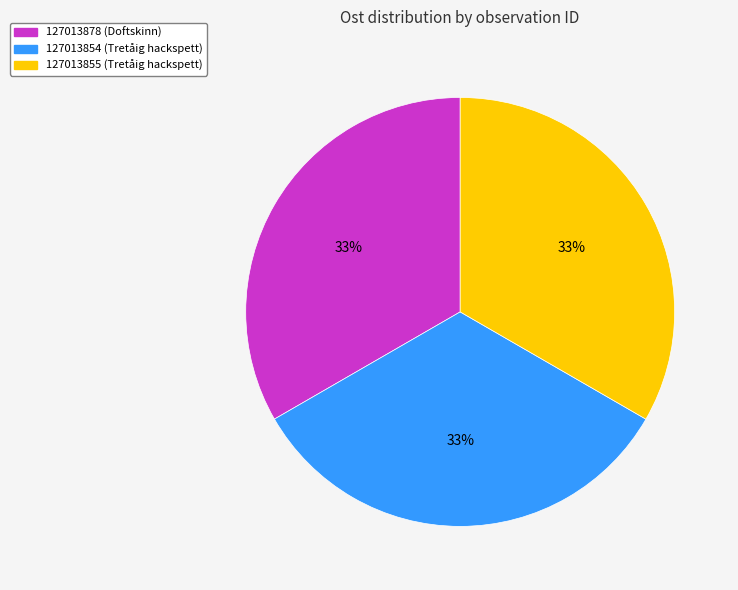

Is the sum of 127013878 (Doftskinn) and 127013854 (Tretåig hackspett) greater than half?

Yes